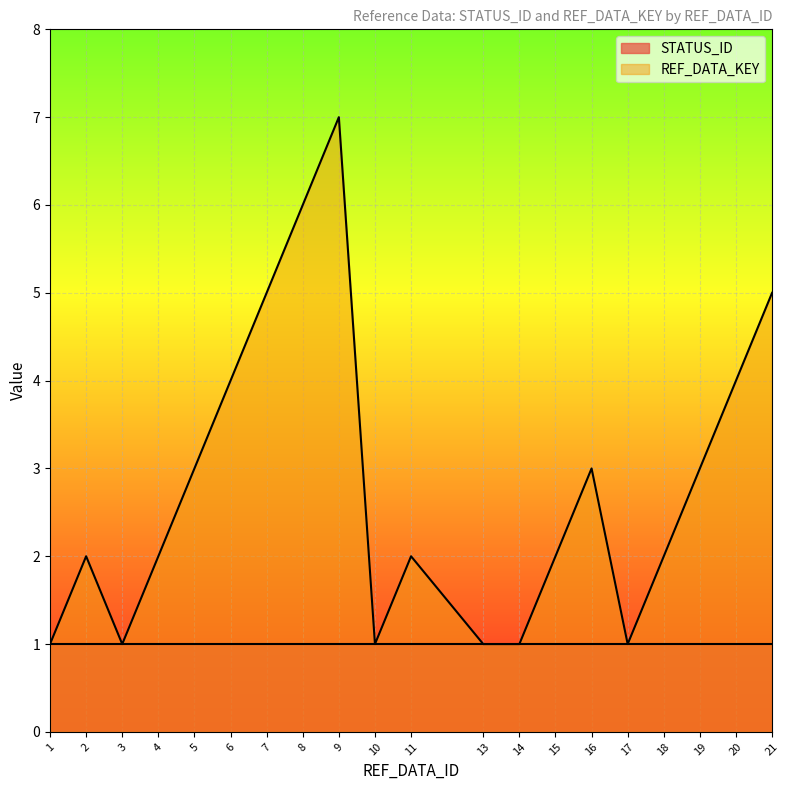

Reading left to right, what are all the values shown in this chart?

1	2	1	2	3	4	5	6	7	1	2	1	1	2	3	1	2	3	4	5